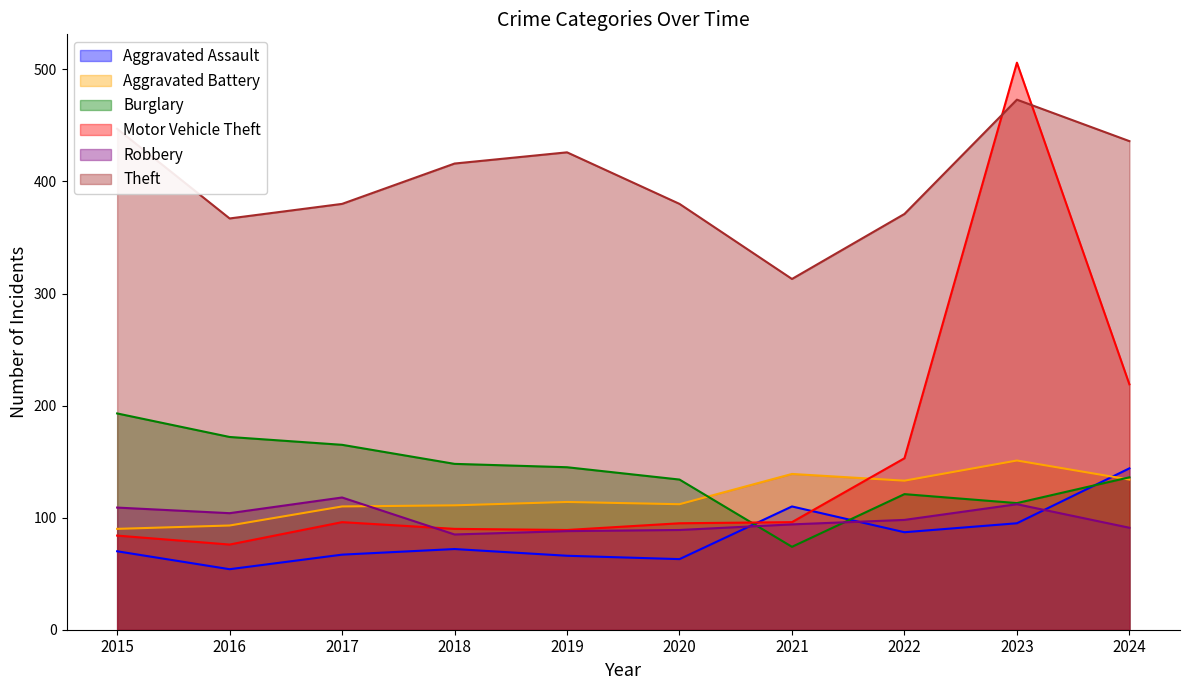

What value does the Aggravated Battery series have at 2020, to the nearest 10?

110